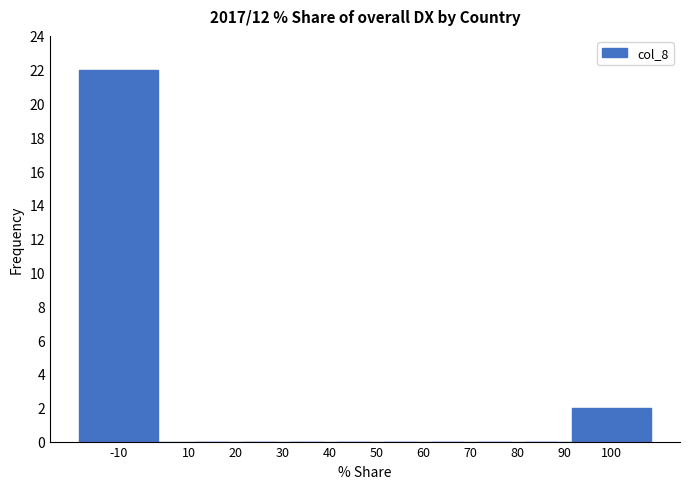

Reading left to right, extract all data points from this chart.

-10=22	10=0	20=0	30=0	40=0	50=0	60=0	70=0	80=0	90=0	100=2